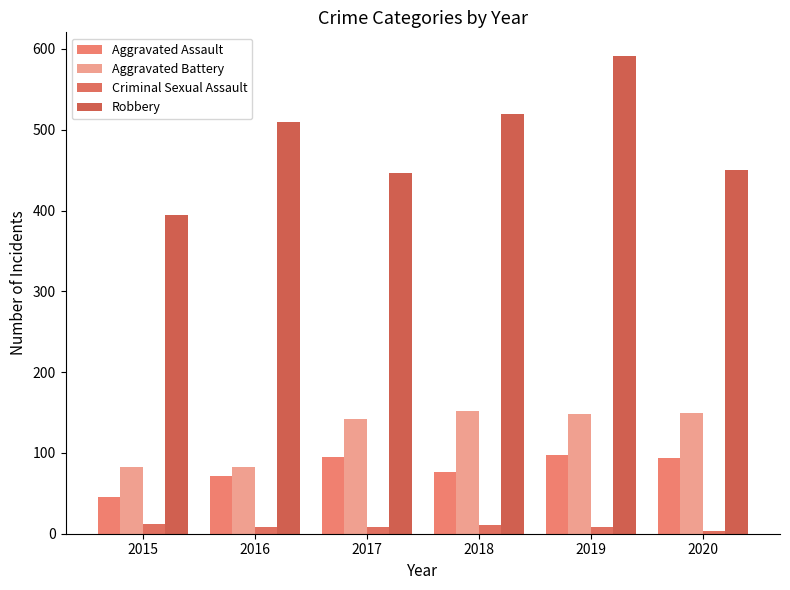

Between 2015 and 2017, which series saw the biggest shift?

Aggravated Battery